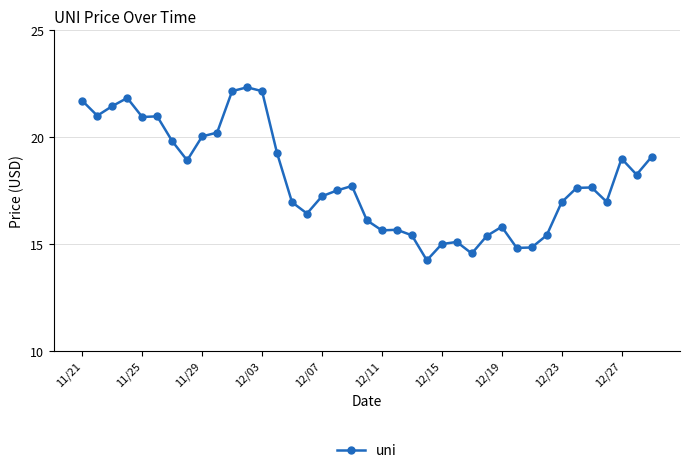

What is the minimum value shown in the chart?

14.2